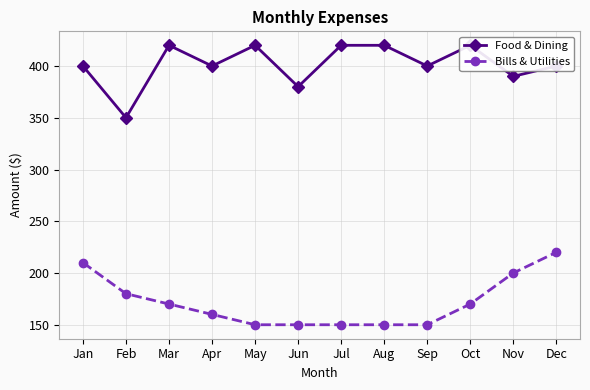

Rank the series by their maximum value, from lowest to highest.

Bills & Utilities, Food & Dining